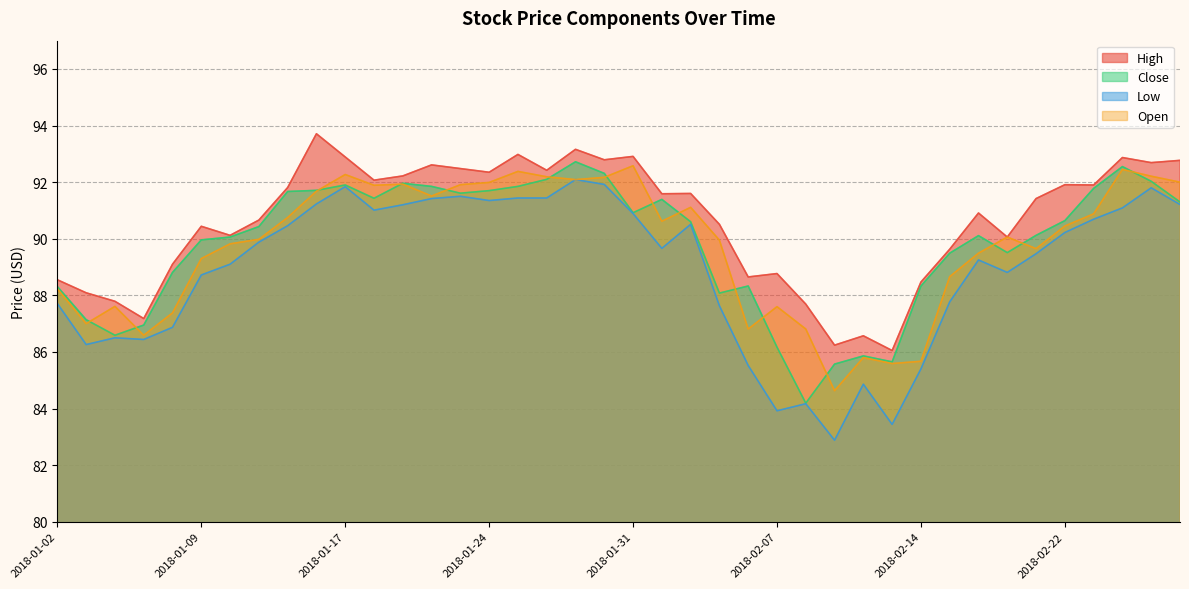

True or false: Close has more than 0 points higher than both neighbors.

True